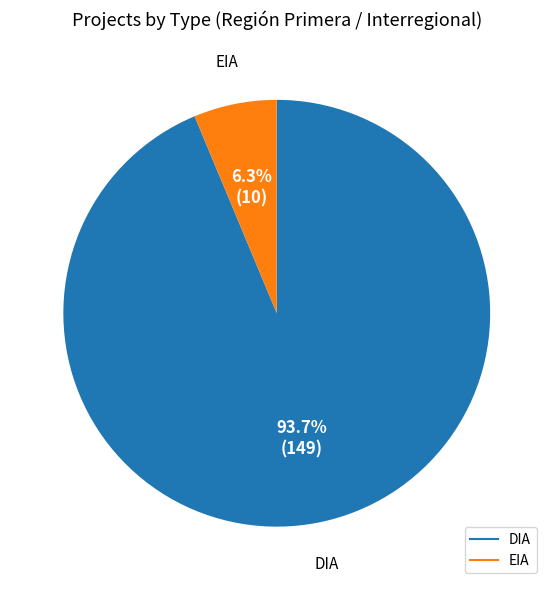

What percentage is the DIA slice, to the nearest percent?

94%